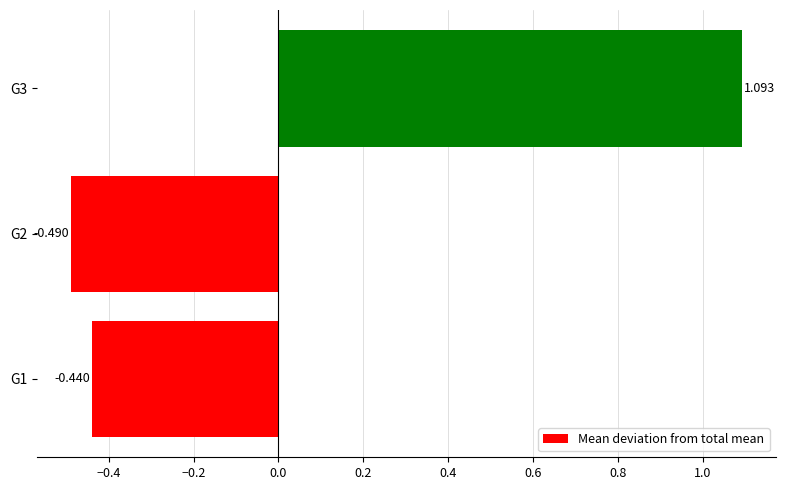

What is the average value?

0.1